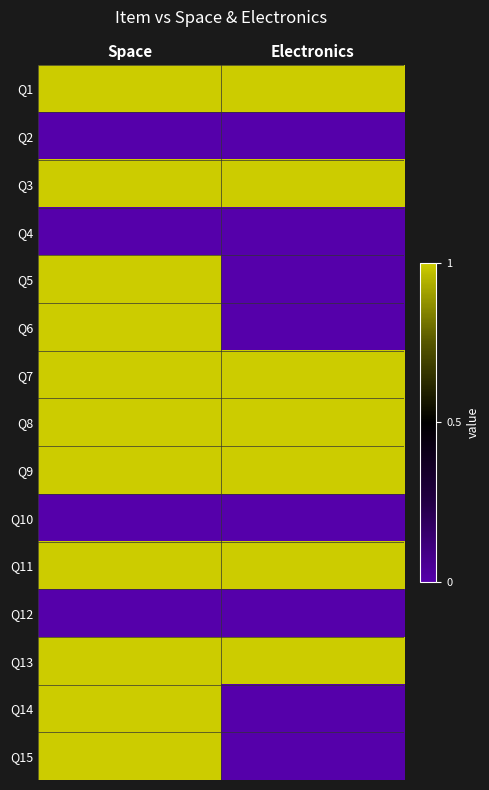

Rank the series at Space from lowest to highest value.

Q2, Q4, Q10, Q12, Q1, Q3, Q5, Q6, Q7, Q8, Q9, Q11, Q13, Q14, Q15